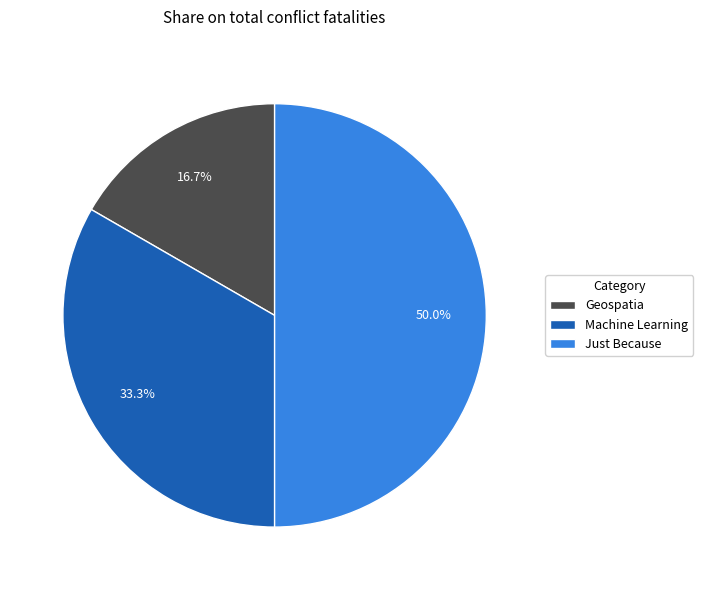

Which slice is the smallest?

Geospatia